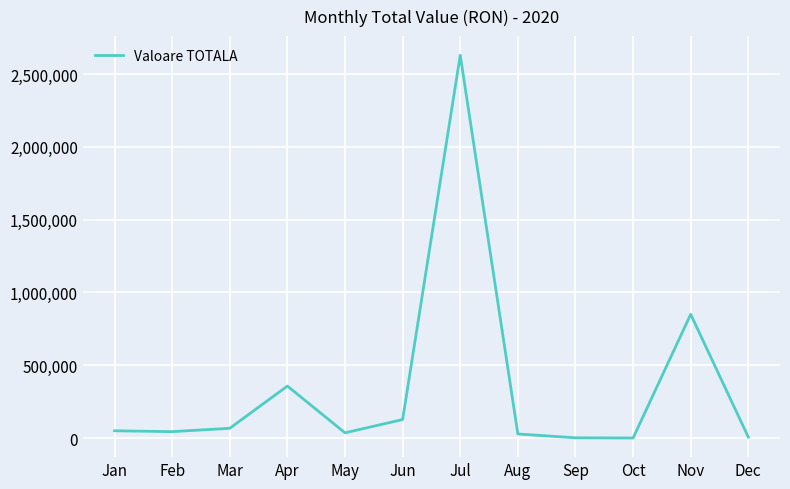

What is the difference between the maximum and minimum values?

2629367.1